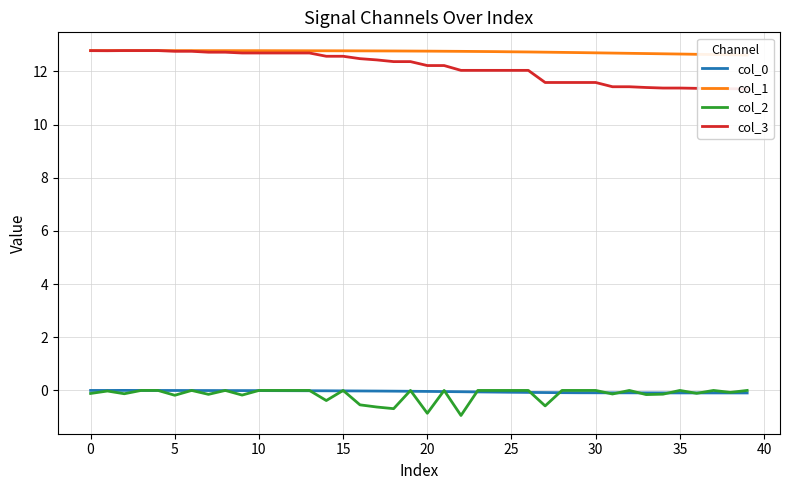

Does the chart have visible grid lines?

Yes